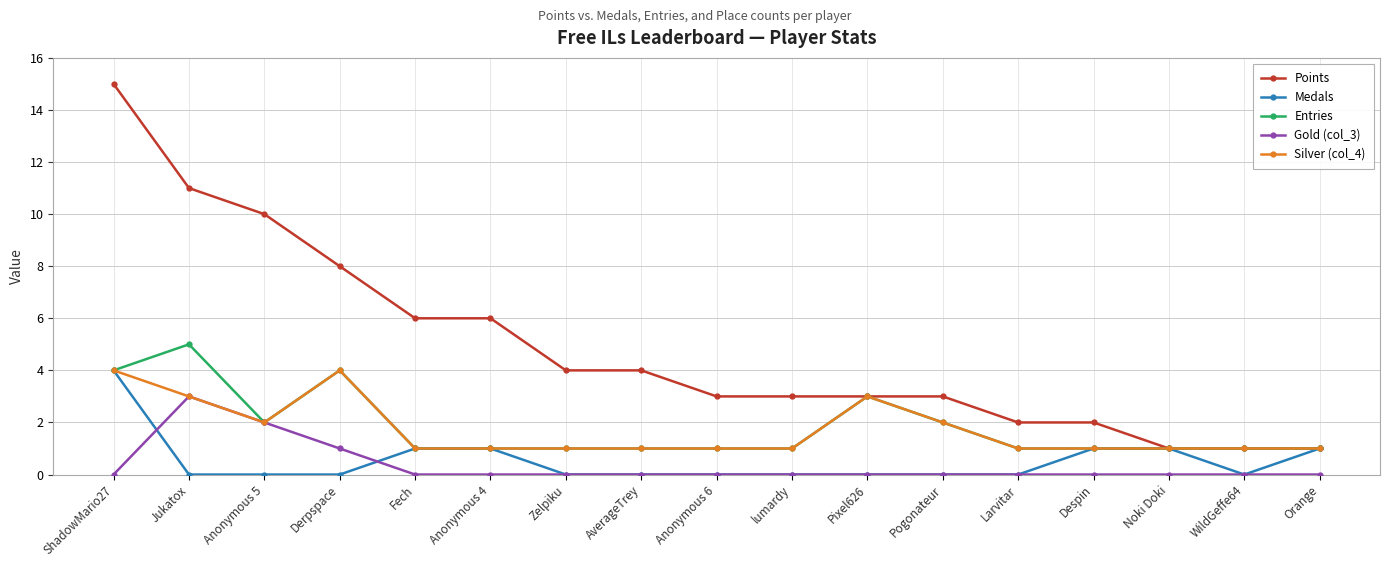

Is it true that Gold (col_3) equals 0 at ShadowMario27?

True